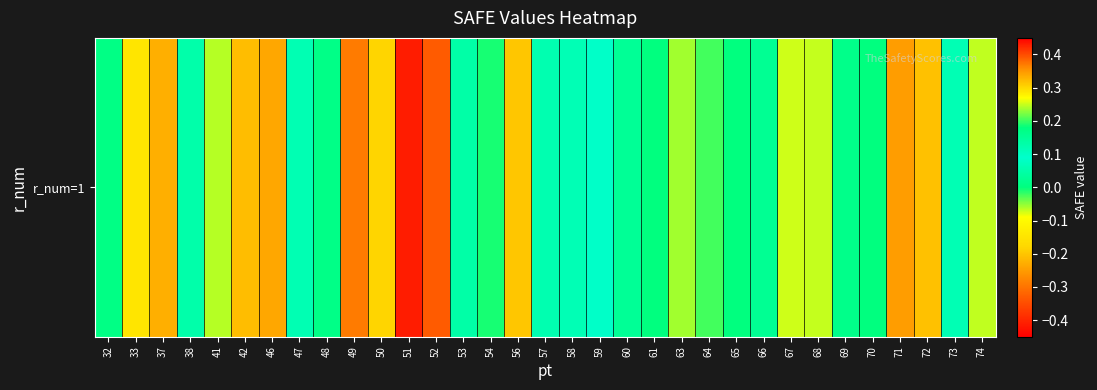

List the labels in order of value, smallest first.

51, 52, 71, 46, 50, 74, 54, 61, 65, 70, 32, 58, 59, 73, 47, 57, 38, 53, 60, 66, 69, 48, 64, 63, 41, 68, 67, 33, 56, 72, 42, 37, 49